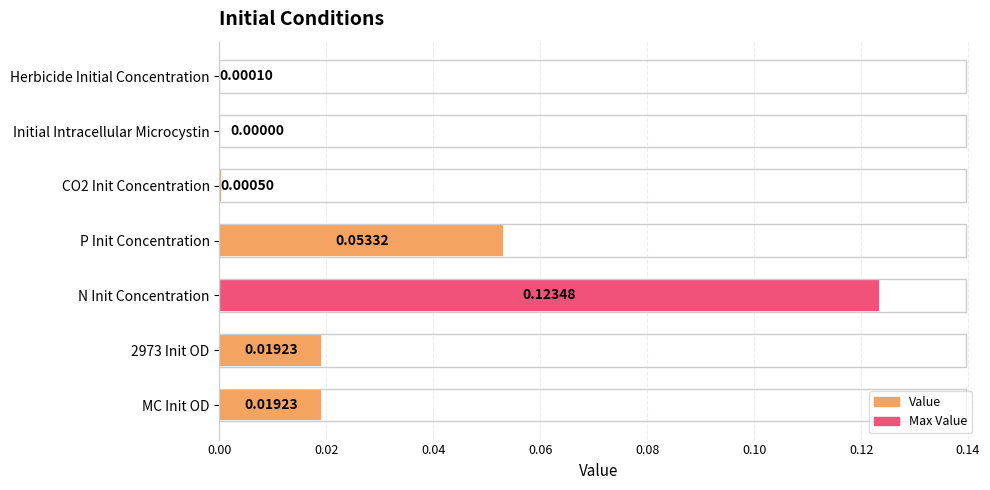

Which has a higher value, P Init Concentration or CO2 Init Concentration?

P Init Concentration